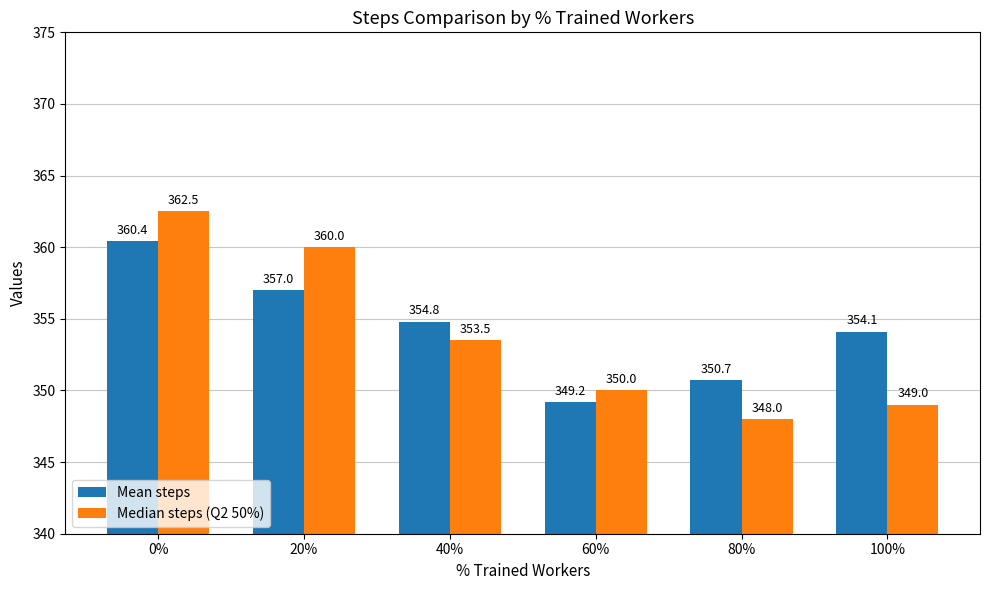

True or false: Mean steps has a value of 350.7 at 80%.

True